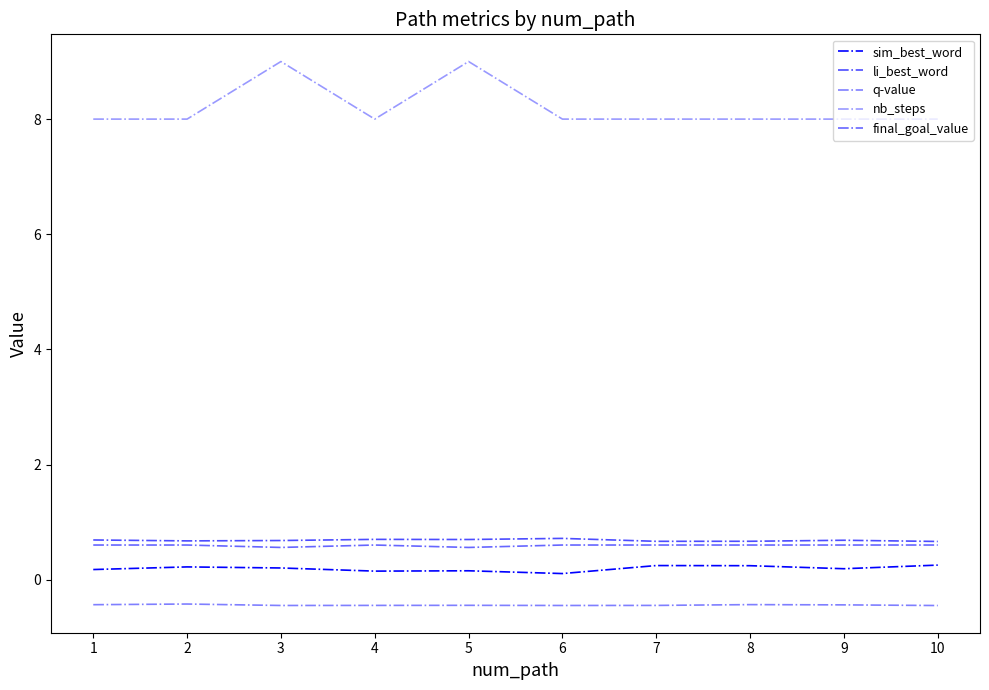

Which series has the widest spread of values?

nb_steps